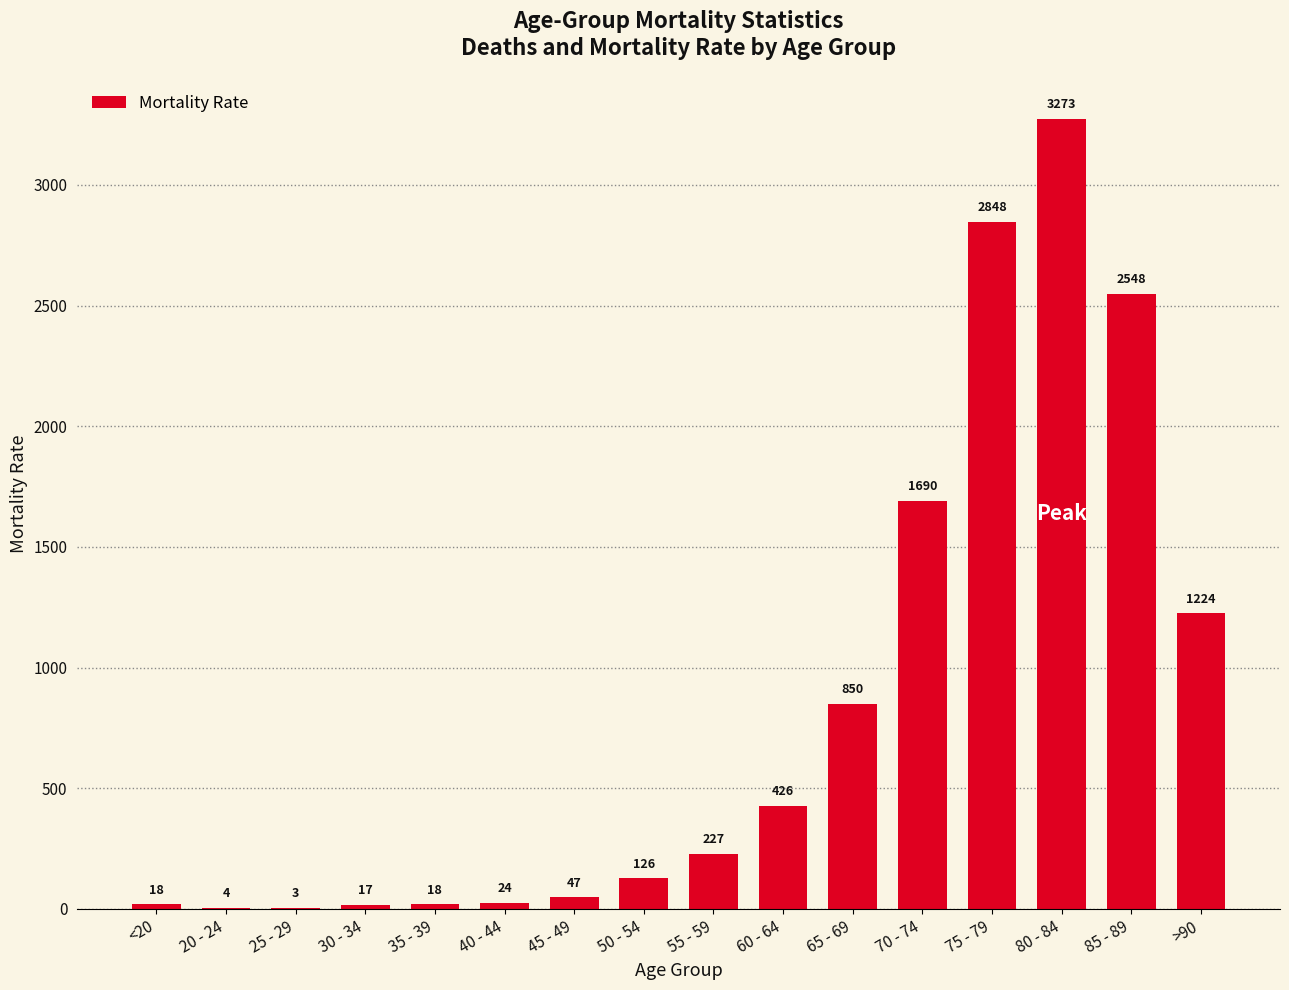

Are the bars horizontal?

No